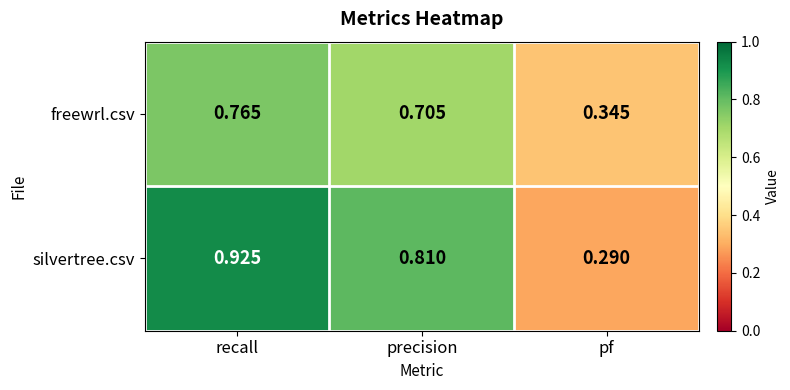

Which series has the largest total across all categories?

silvertree.csv